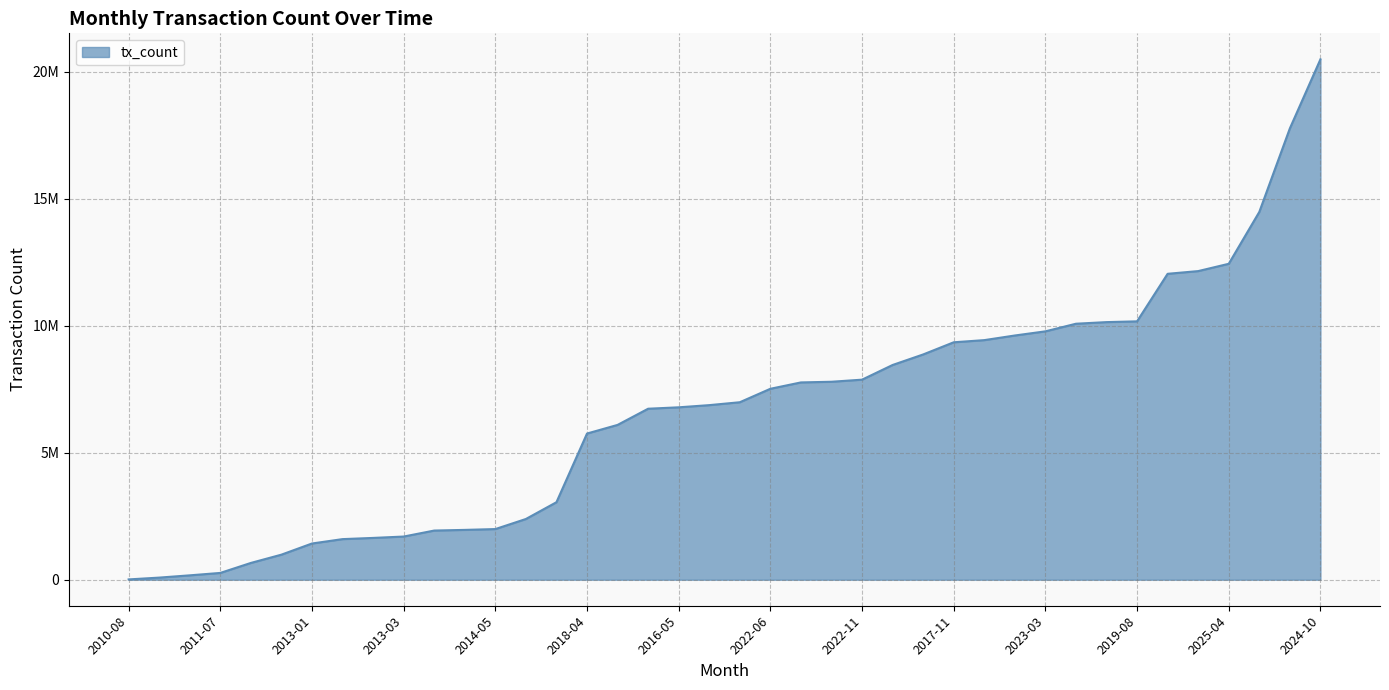

Does the chart display data point markers on the line(s)?

No